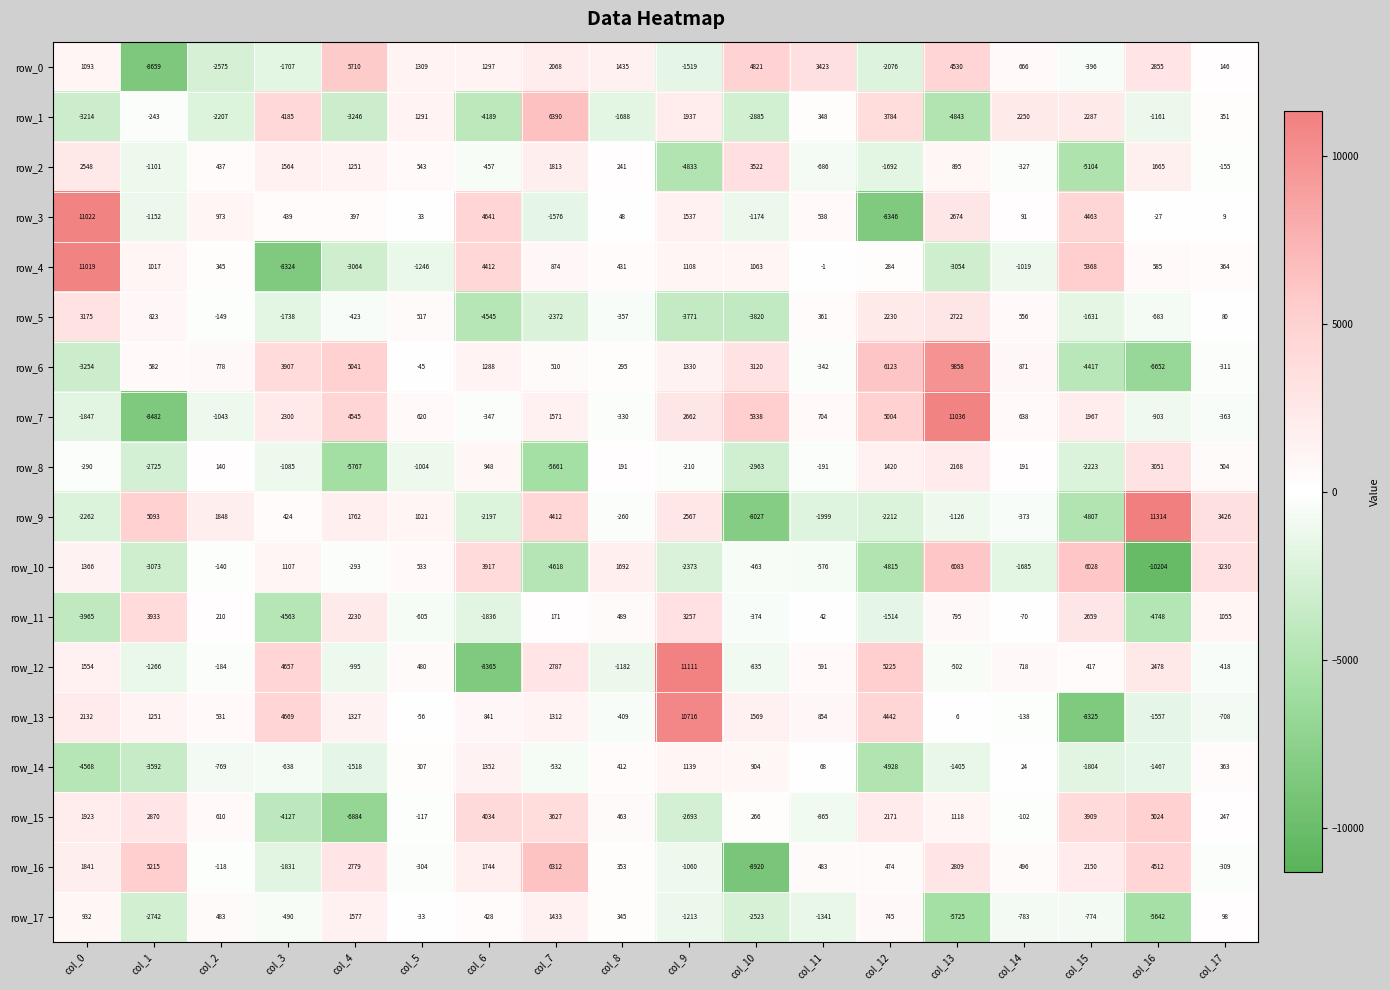

Which series has the largest total across all categories?

row_7